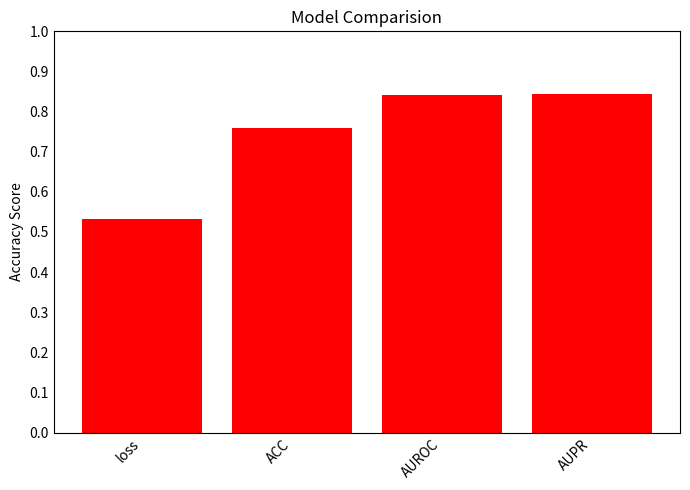

What is the sum of all values?

3.0